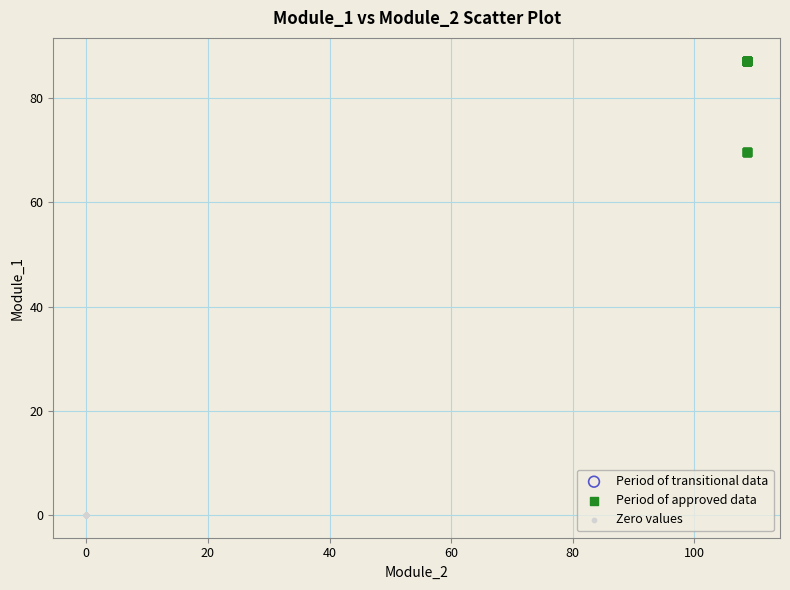

Which series reaches the maximum Y coordinate?

Period of approved data